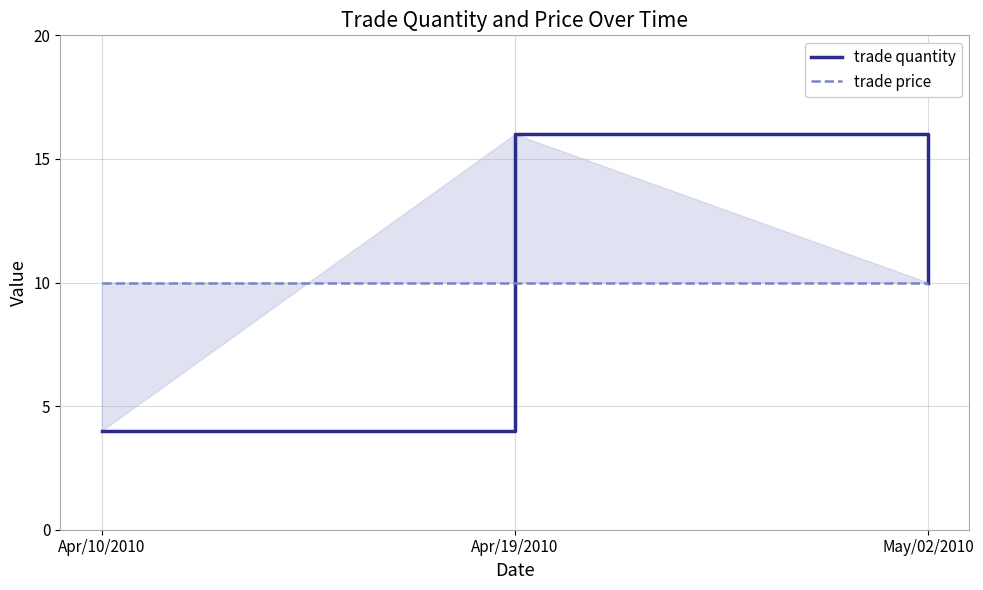

Is it true that trade quantity equals 1 at Apr/10/2010?

False